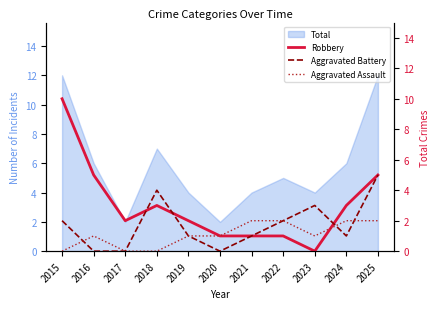

Is it true that Total equals 21 at 2025?

False